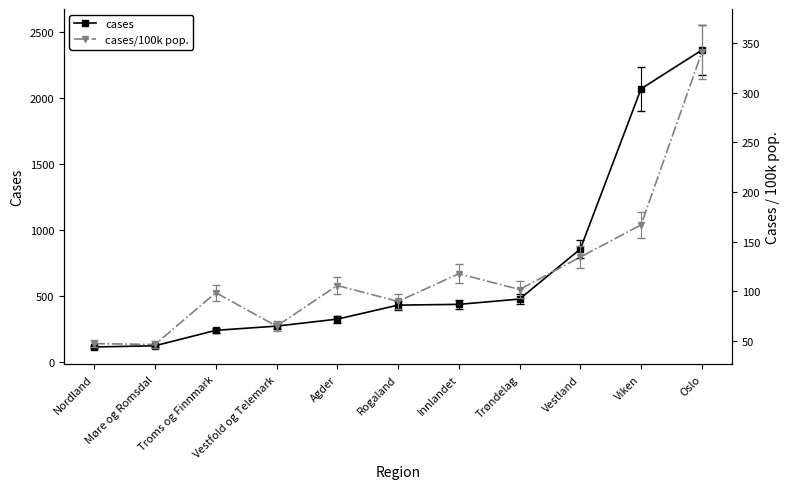

Where does the cases series first go above 431?

Innlandet